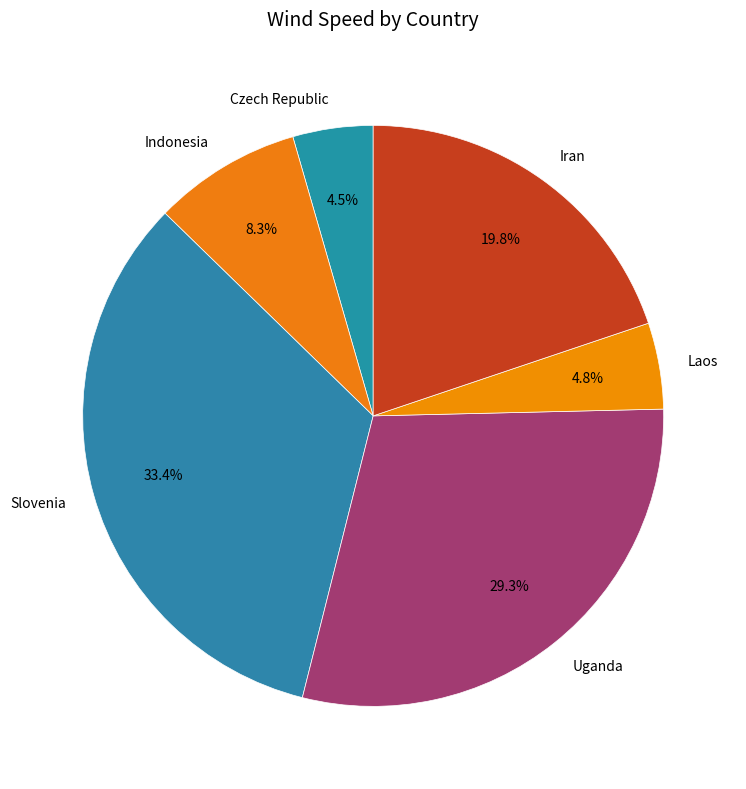

To the nearest percent, what is the difference between the largest and smallest slice percentages?

29%